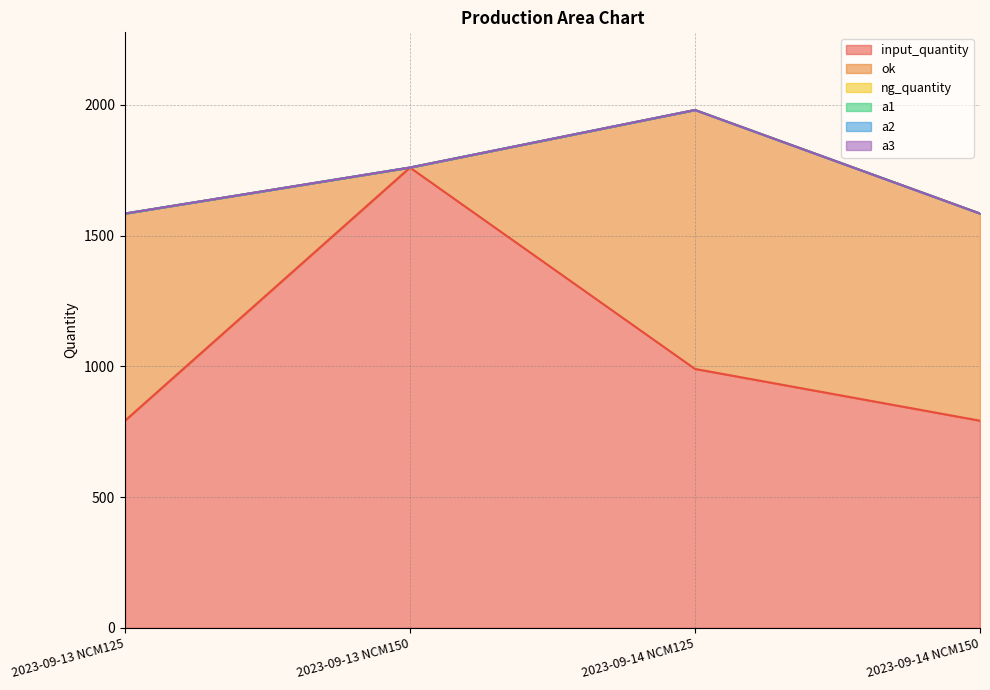

True or false: a2 and ok intersect in this chart.

False